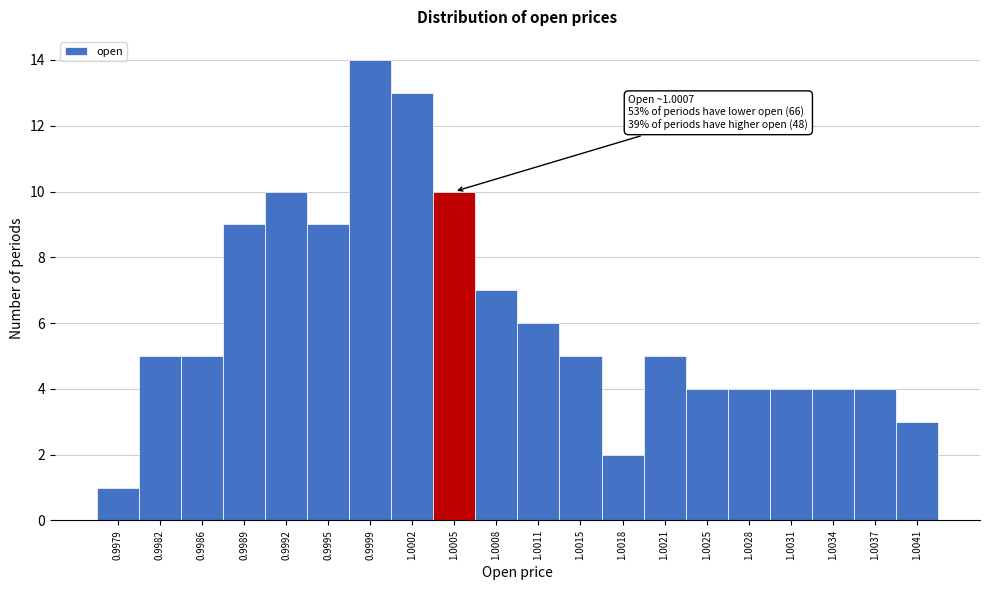

Reading left to right, what are all the values shown in this chart?

1	5	5	9	10	9	14	13	10	7	6	5	2	5	4	4	4	4	4	3